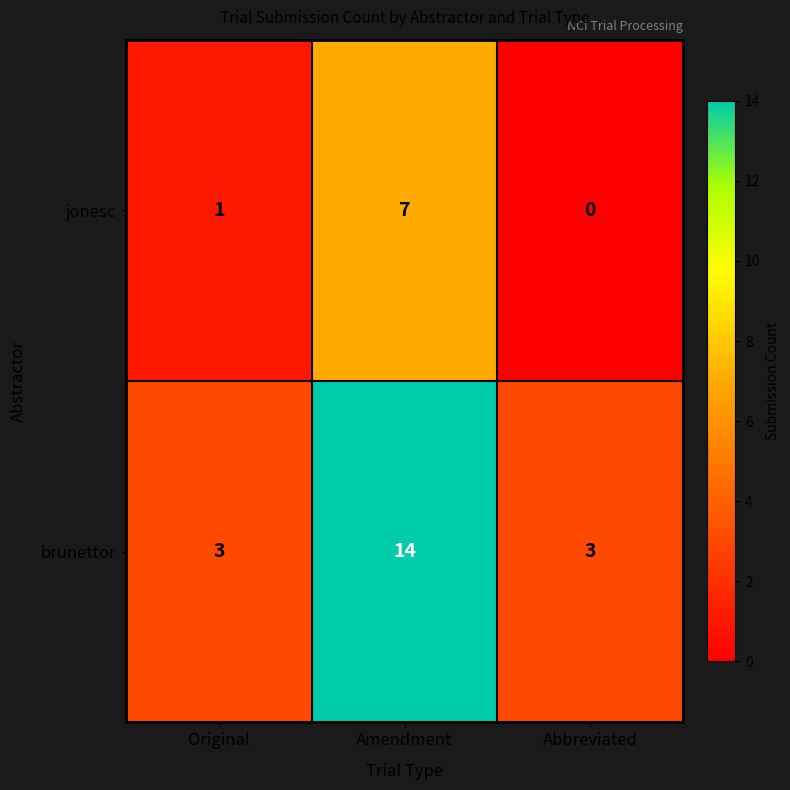

The brunettor series shows 3 at Original. True or false?

True